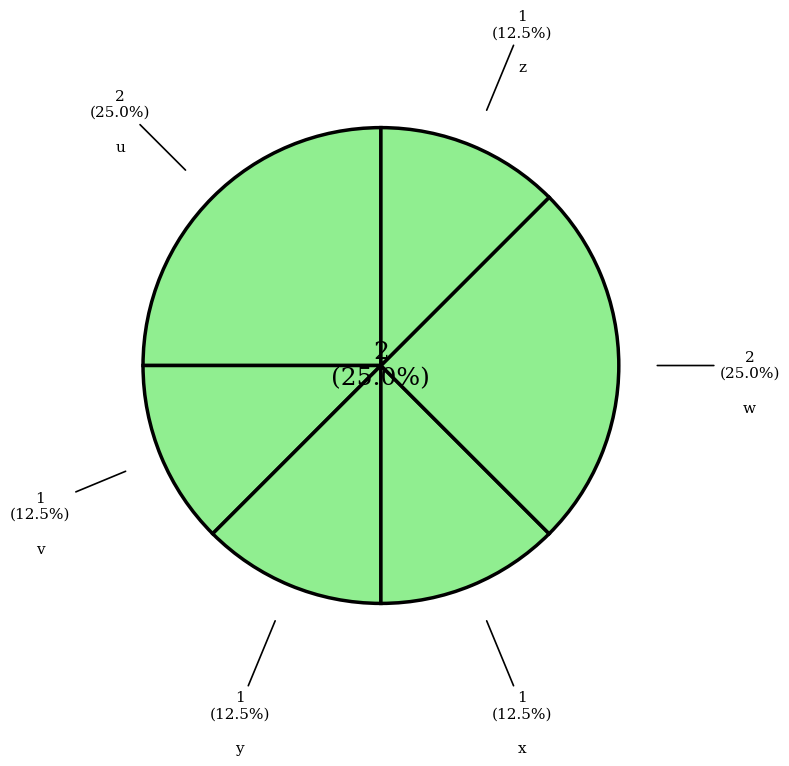

How many segments does this pie chart have?

5